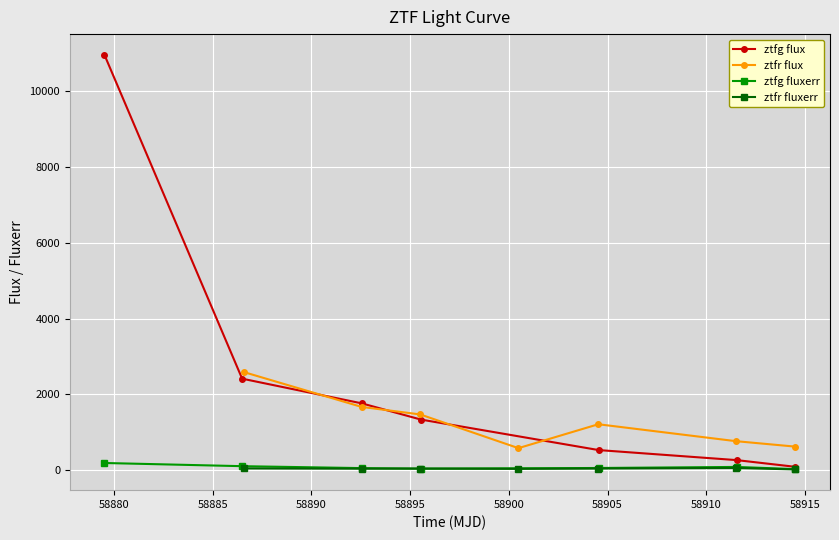

True or false: ztfr flux and ztfr fluxerr cross at least once.

False